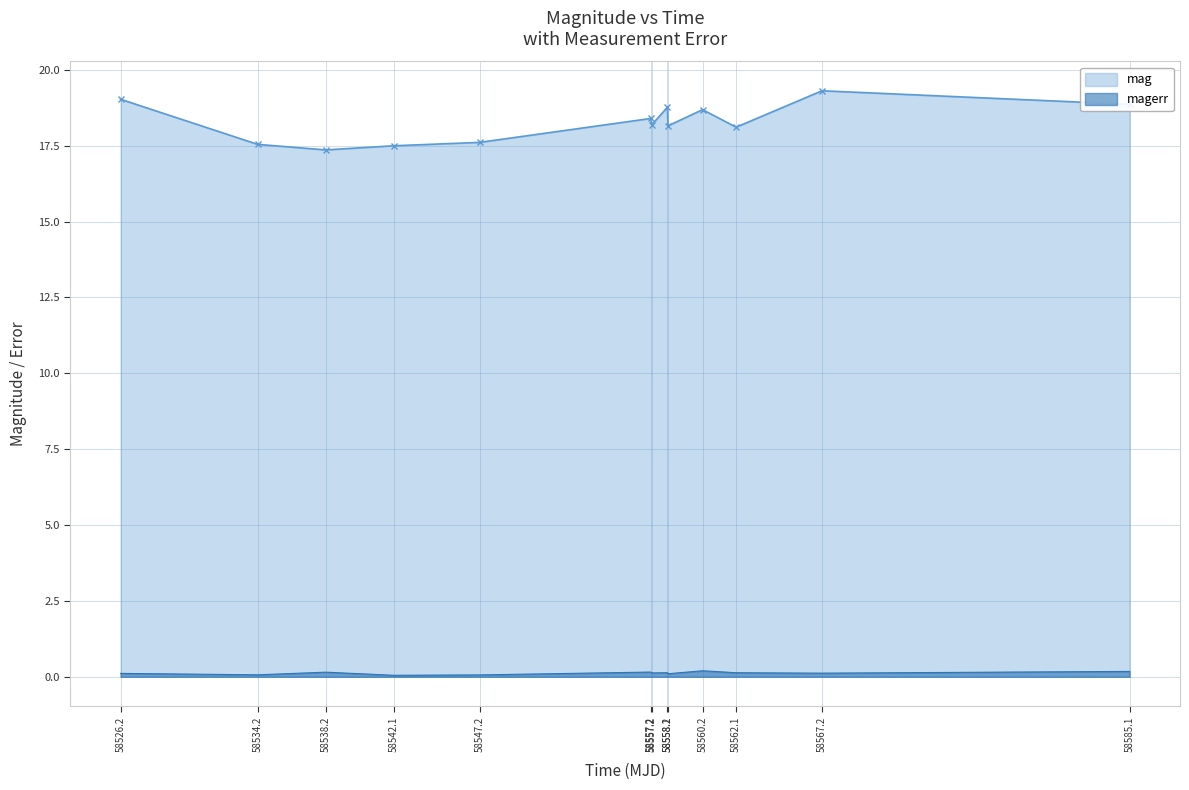

True or false: mag has more than 0 points higher than both neighbors.

True